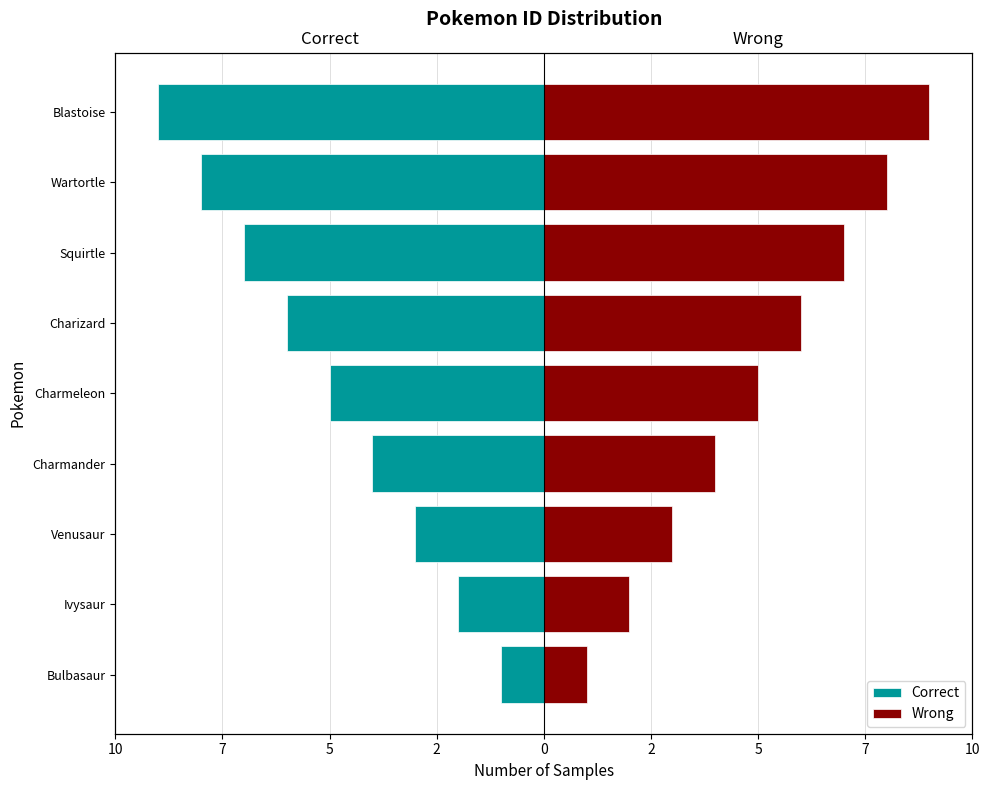

What is the difference between the highest and lowest values at Ivysaur?

4